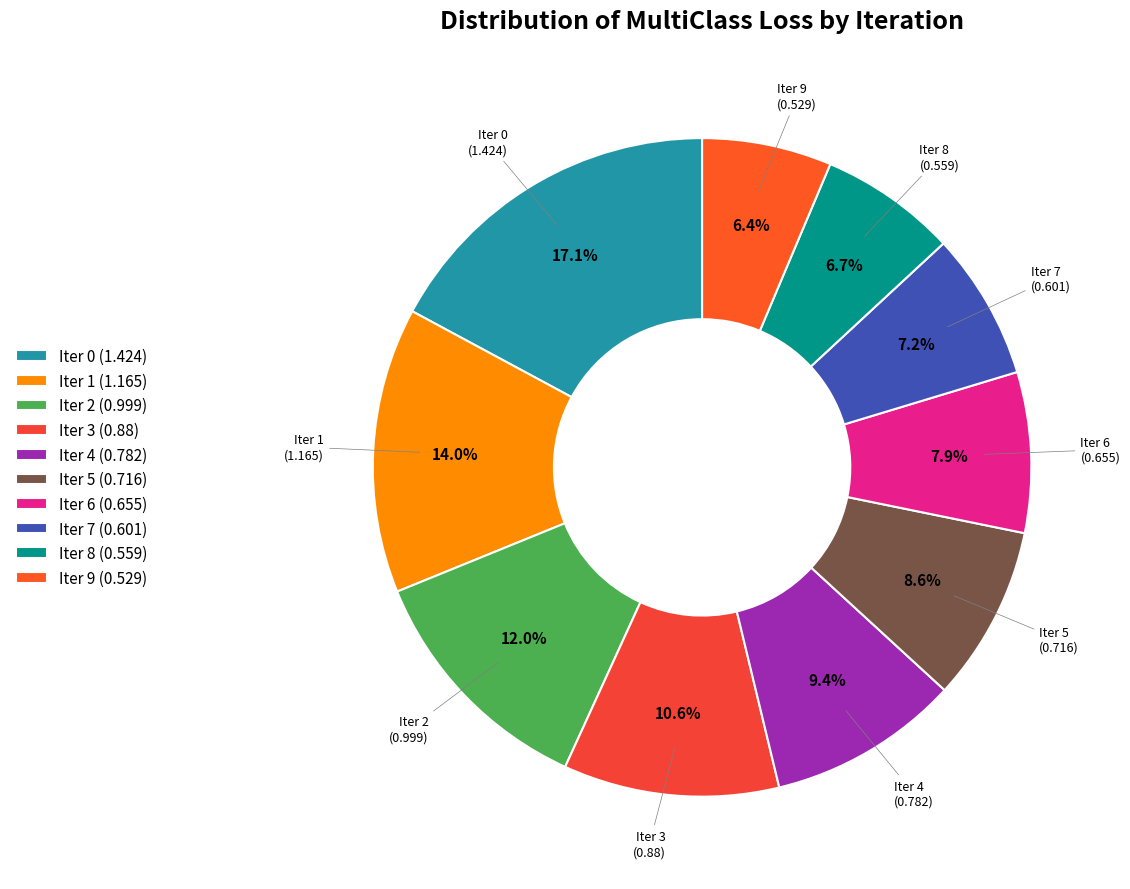

Does any single category account for the majority?

No